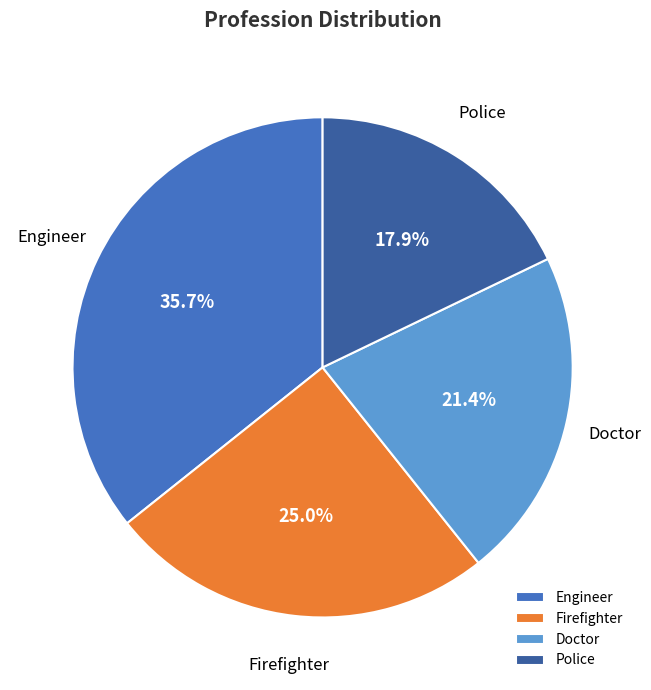

What percentage is the Police slice, to the nearest percent?

18%